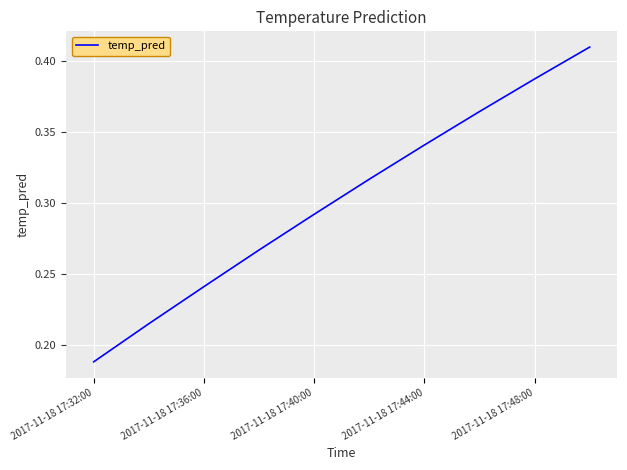

How many distinct data groups are displayed?

1